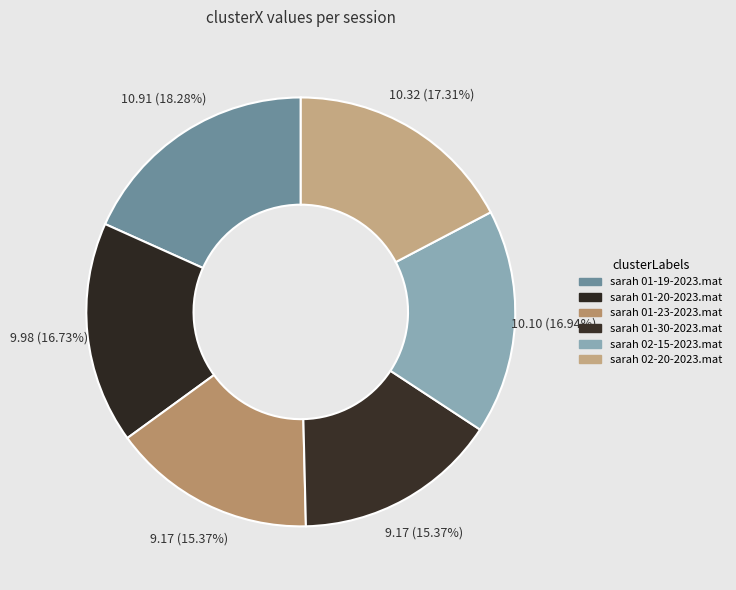

Does any single category account for the majority?

No